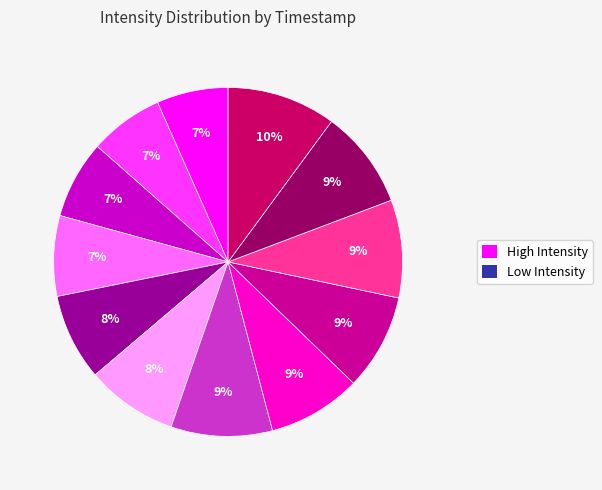

Is there a majority slice in this chart?

No